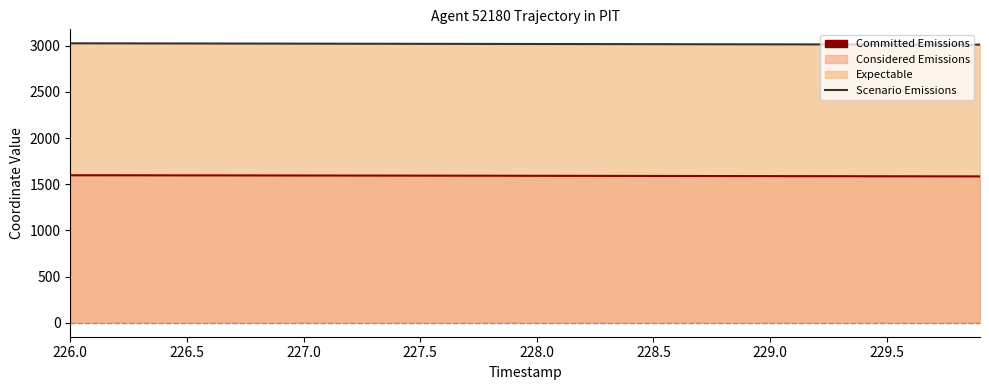

At which category is the sum across all series the highest?

226.0